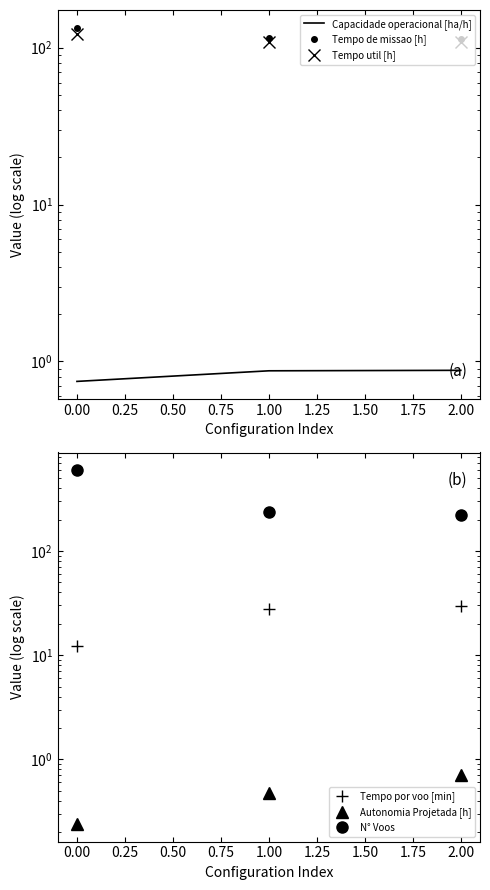

At how many categories does at least one series exceed 472?

1